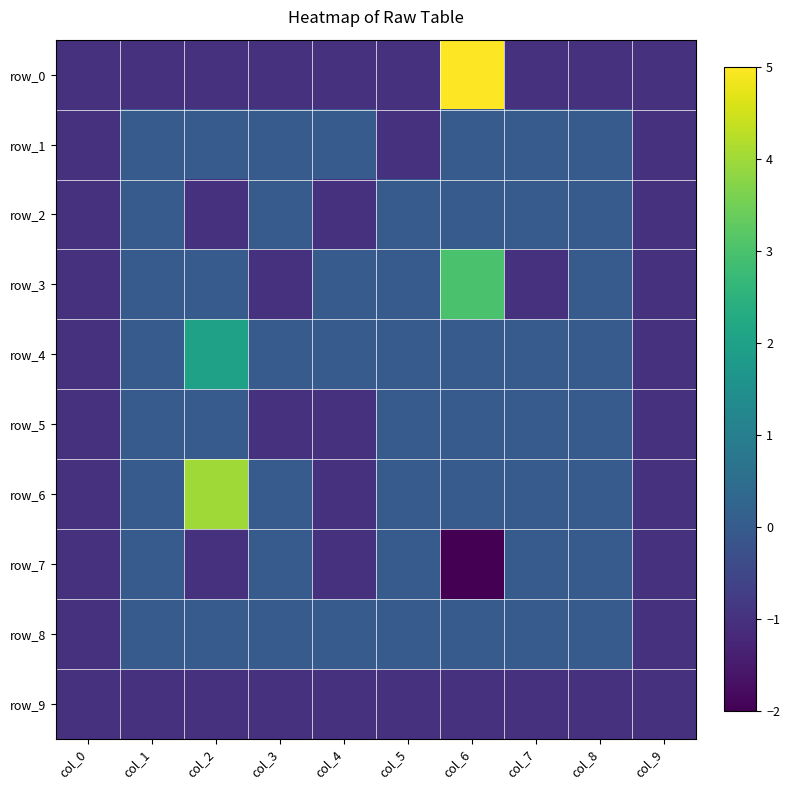

Is it true that row_9 equals -1 at col_9?

True